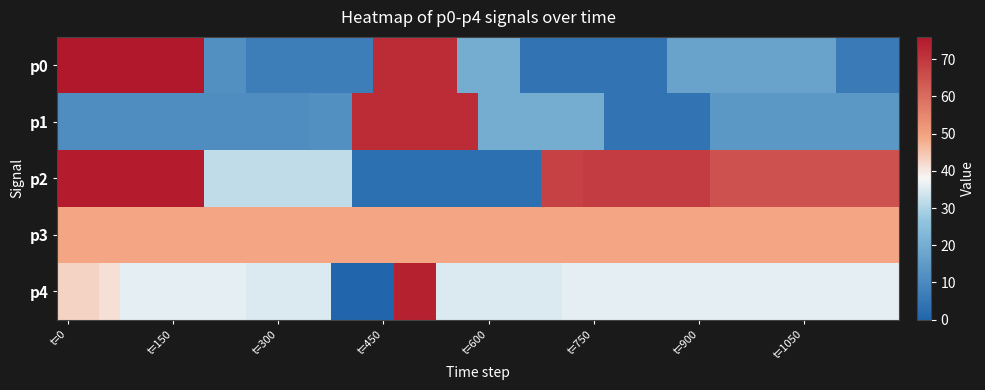

Which series has the widest spread of values?

p4